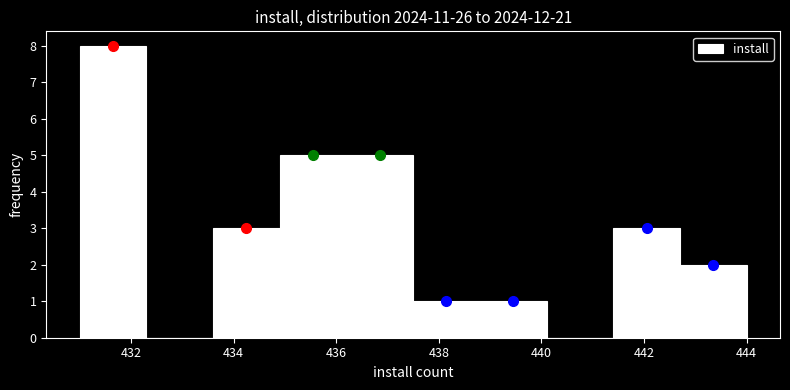

Reading left to right, transcribe this chart: for each bar, give the range it covers on the x-axis and its height. Neither the bar edges nor the heights are printed on the chart, so give them approximately, as read against the axes.

431.0 to 432.3: 8
432.3 to 433.6: 0
433.6 to 434.9: 3
434.9 to 436.2: 5
436.2 to 437.5: 5
437.5 to 438.8: 1
438.8 to 440.1: 1
440.1 to 441.4: 0
441.4 to 442.7: 3
442.7 to 444.0: 2